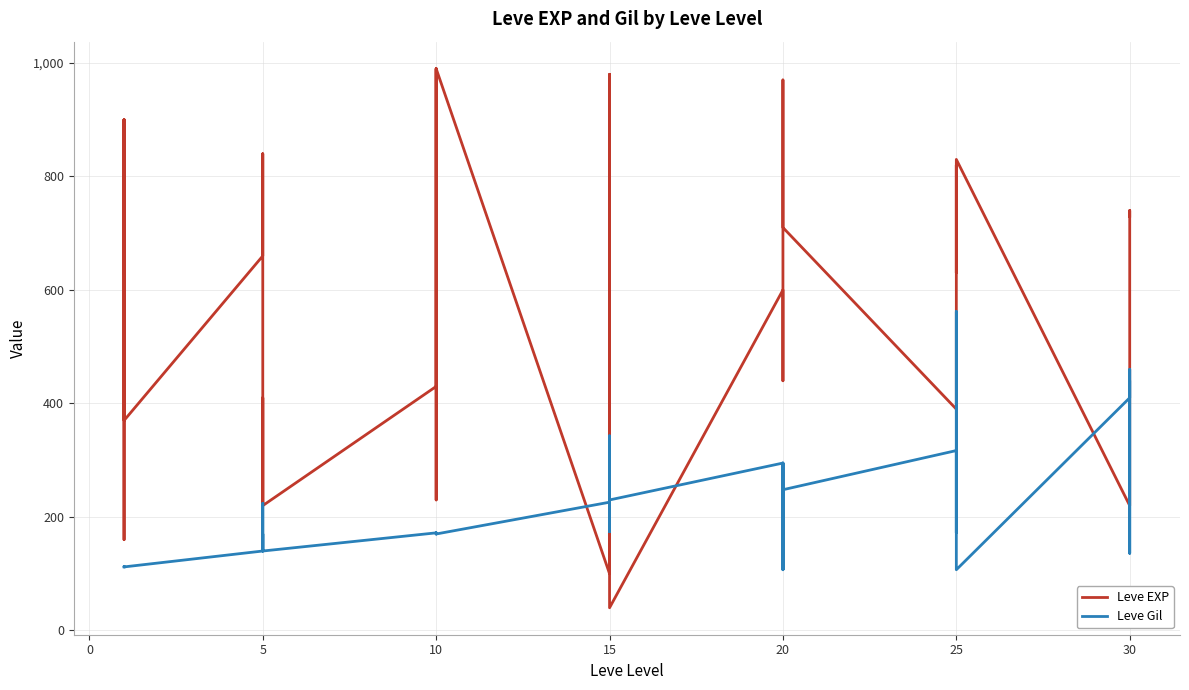

What is the average value of the Leve EXP series?

540